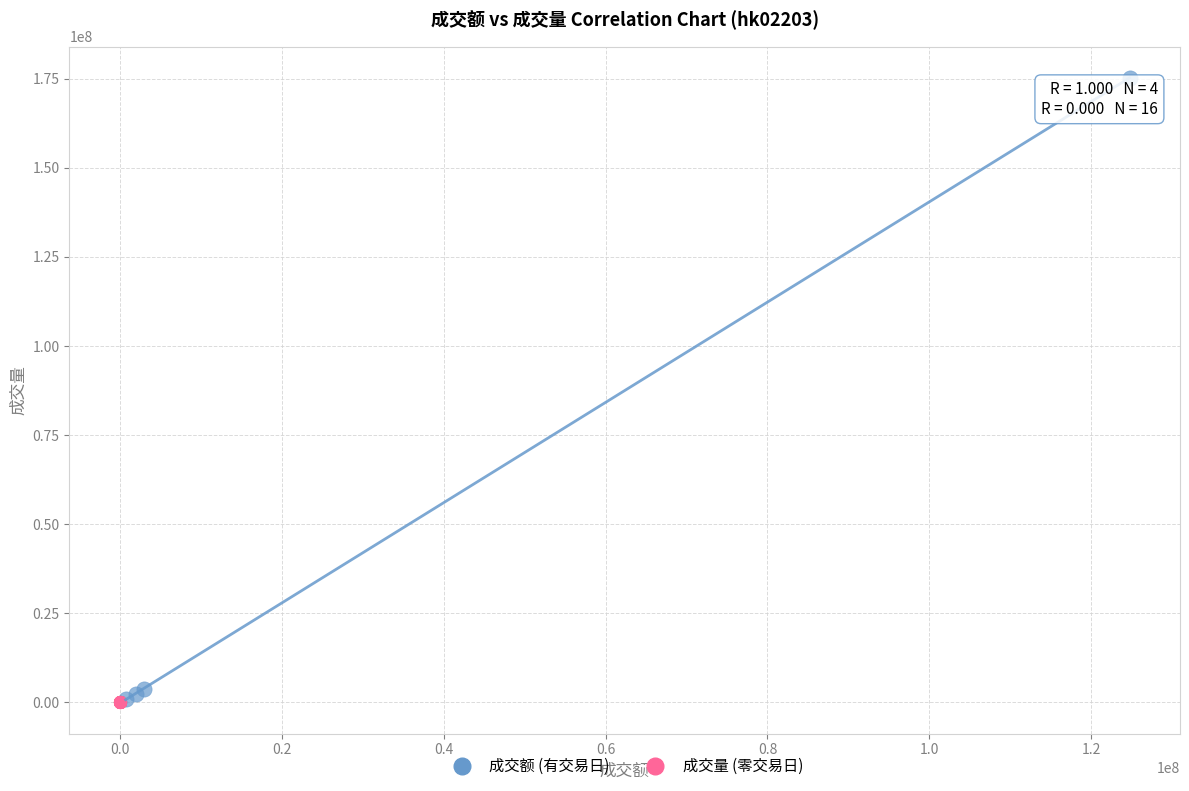

Which series contains the highest Y value?

成交额 (有交易日)